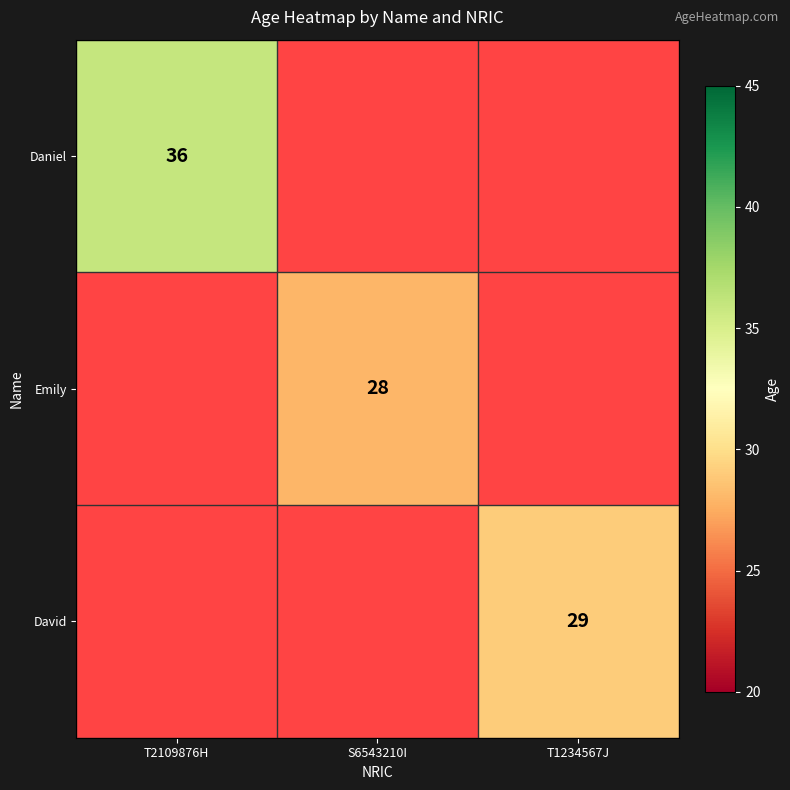

True or false: David has a value of 51 at T1234567J.

False